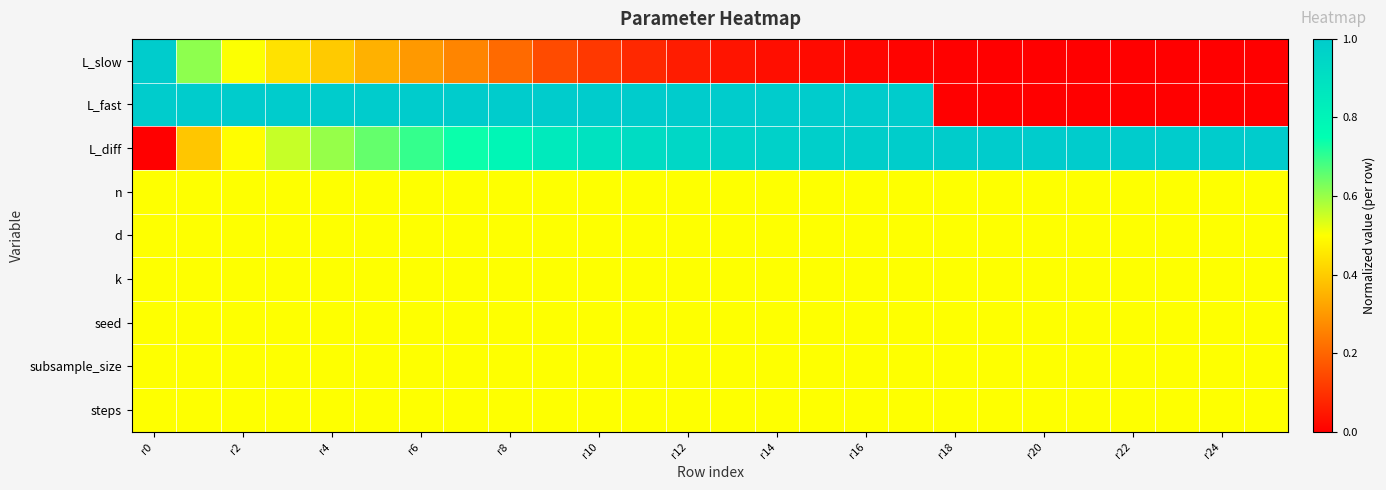

Count the number of categories in the chart.

26